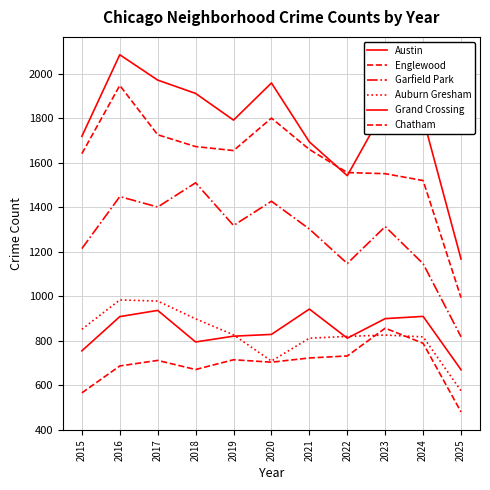

Reading left to right, extract all data points from this chart.

Austin: 1719	2086	1972	1912	1792	1959	1694	1542	1848	1800	1167
Englewood: 1641	1948	1726	1673	1655	1801	1660	1556	1551	1520	993
Garfield Park: 1214	1448	1401	1510	1318	1427	1302	1147	1313	1146	817
Auburn Gresham: 851	983	978	898	826	708	811	819	825	817	574
Grand Crossing: 754	908	936	794	820	828	942	811	899	909	669
Chatham: 565	686	711	670	714	703	722	731	856	788	479